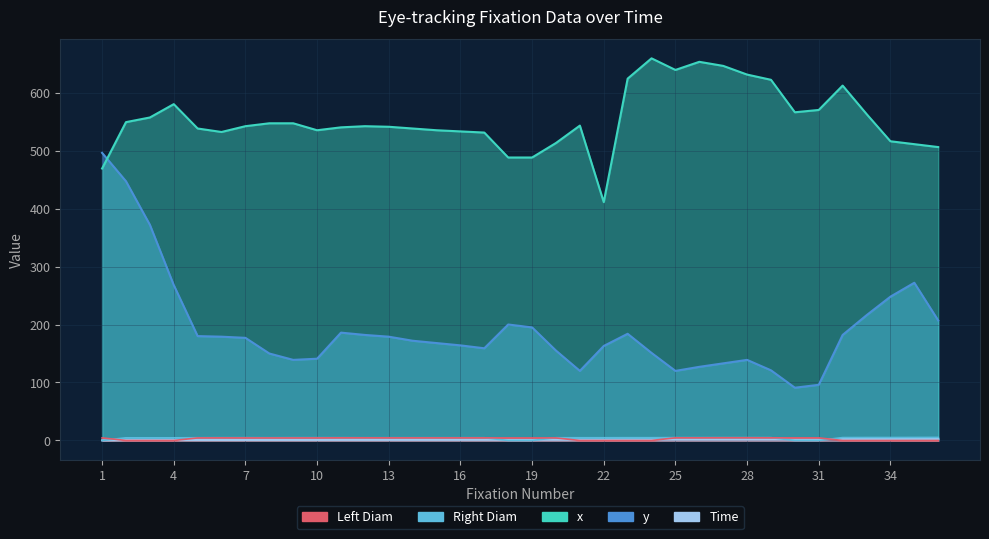

What is the difference between the maximum and minimum values in the y series?

405.0